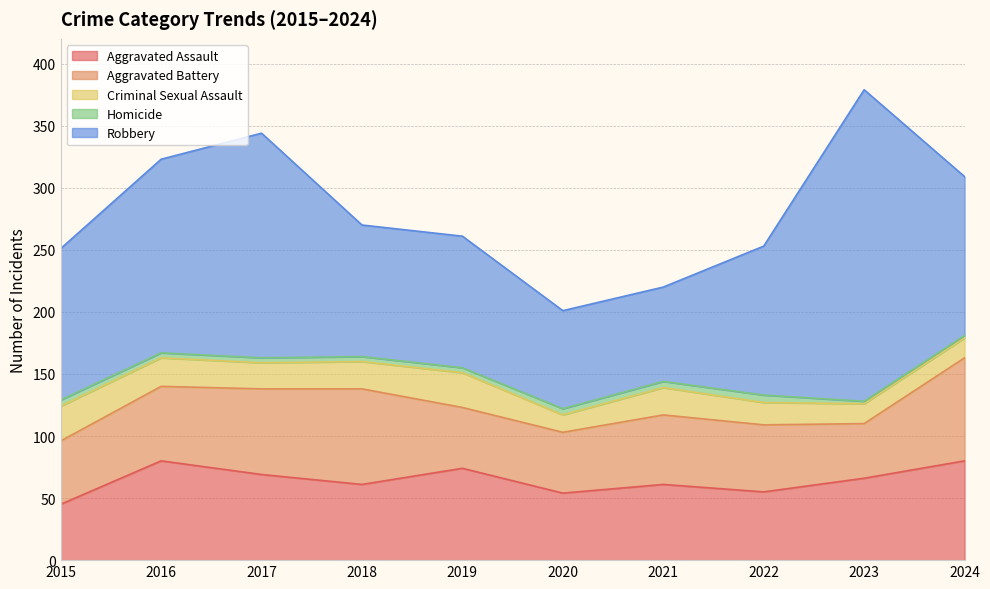

True or false: Criminal Sexual Assault and Robbery intersect in this chart.

False